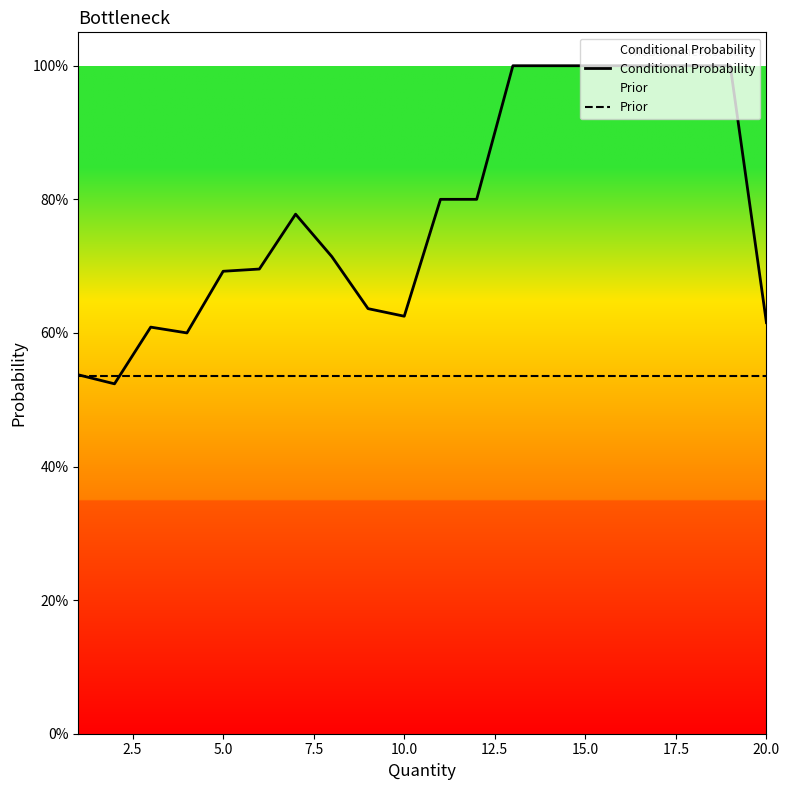

Does the chart have visible grid lines?

No